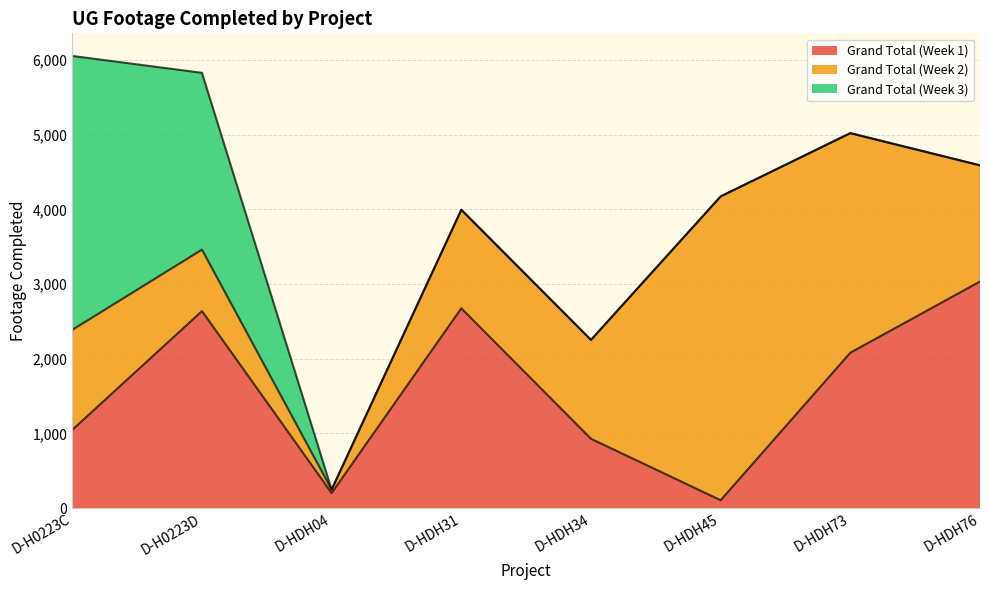

What are all the series names shown in the legend?

Grand Total (Week 1), Grand Total (Week 2), Grand Total (Week 3)